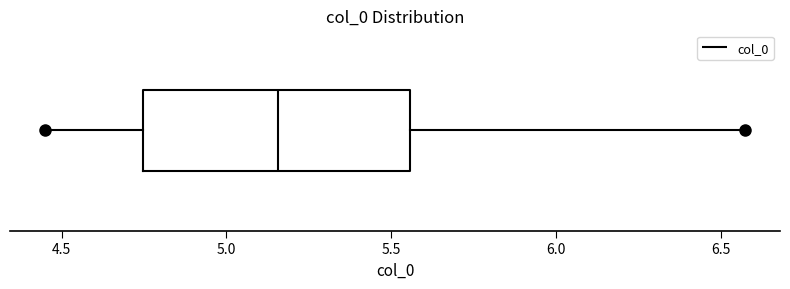

Read this box plot against the x-axis: the position of the median line, the range covered by the box, and the ends of both whiskers. The values are not printed on the chart, so give them approximately, as read against the axis.

median 5.15, box 4.75 to 5.55, whiskers 4.45 to 6.55